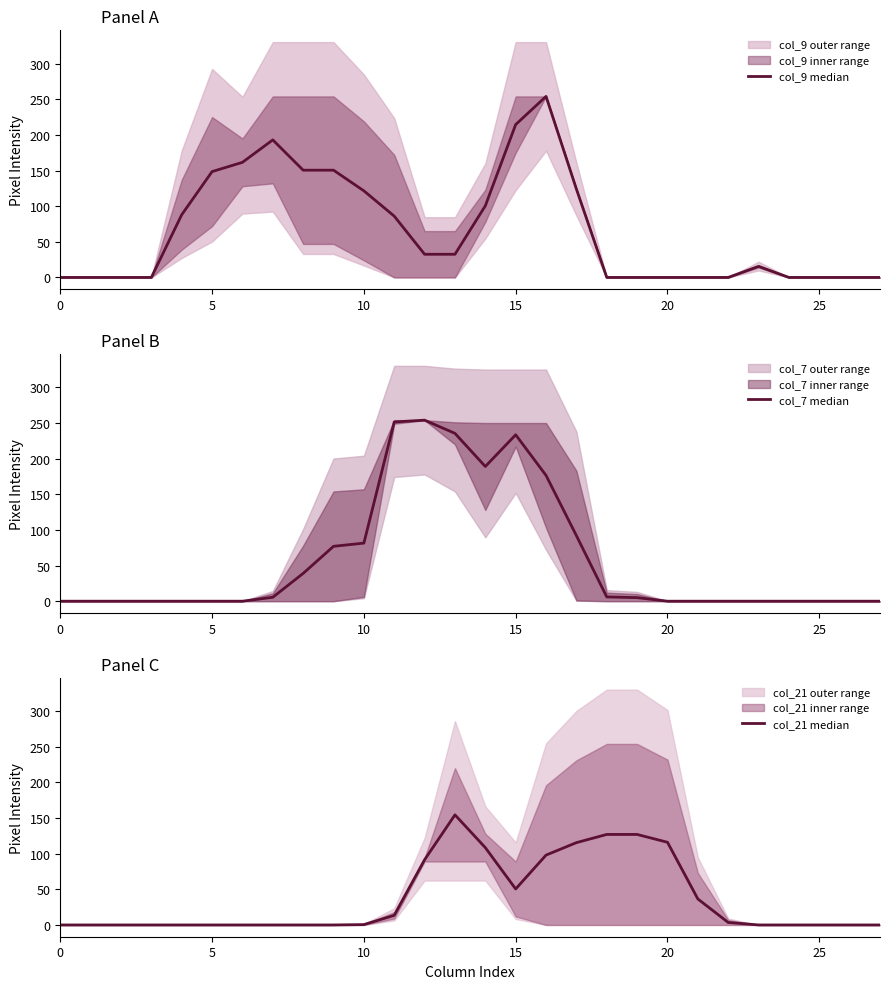

Between 9 and 7, which is larger?

7